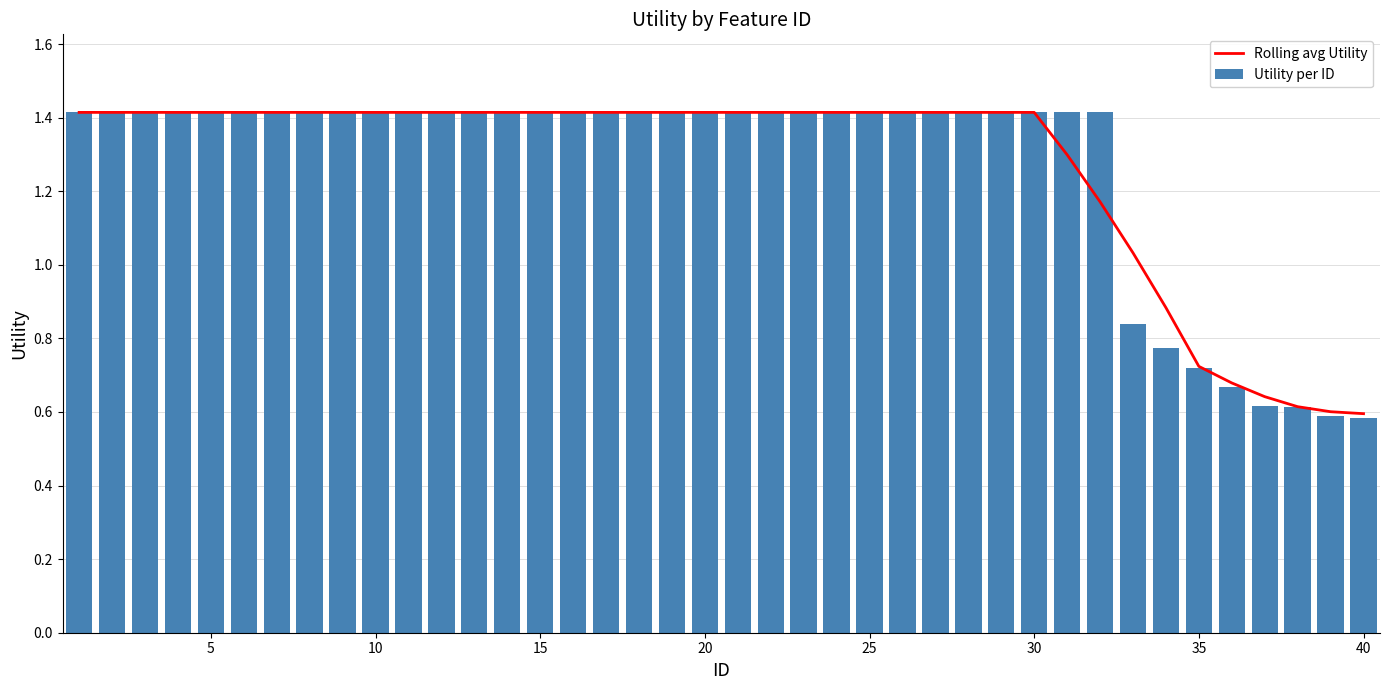

How many Utility per ID values are between 1 and 2?

32